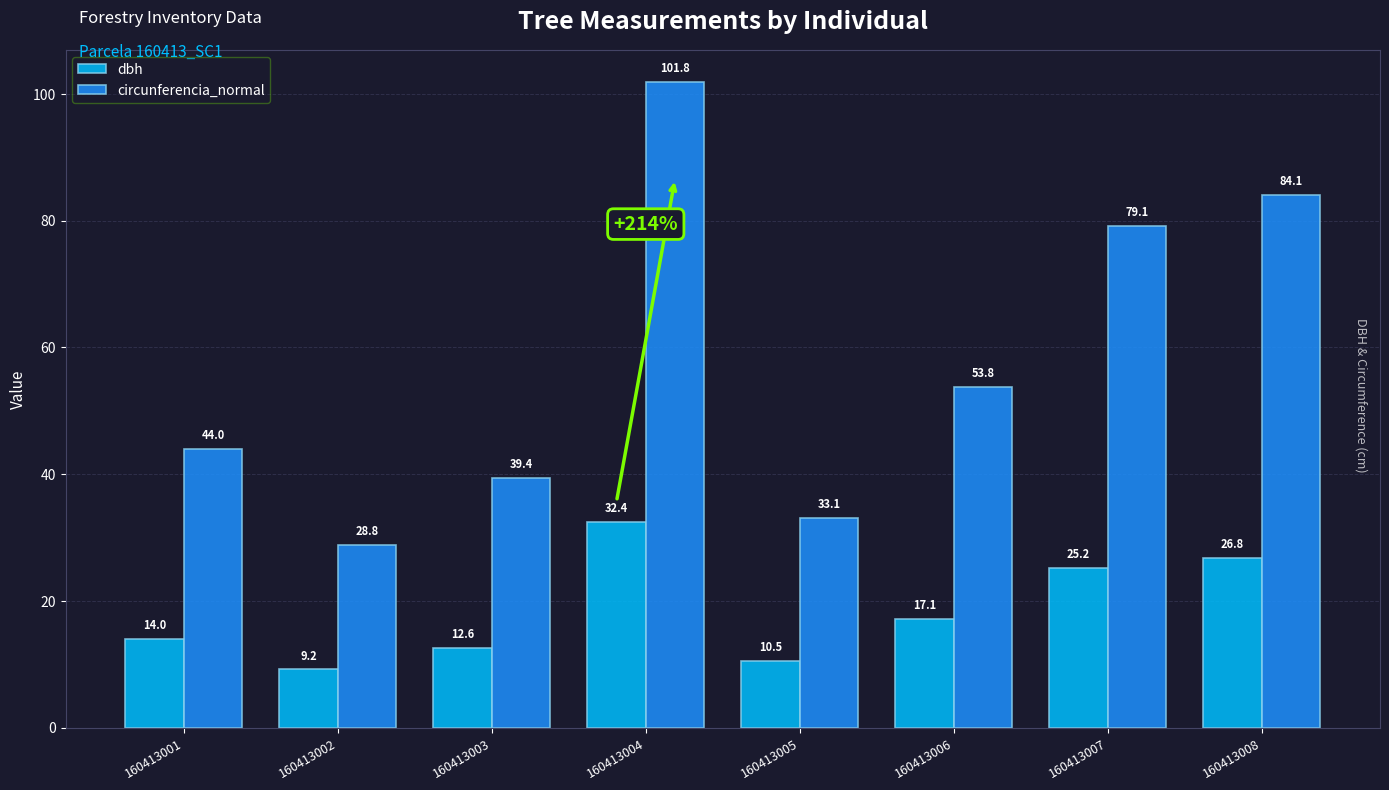

What is the value of the dbh bar at the 8th from the left?

26.8